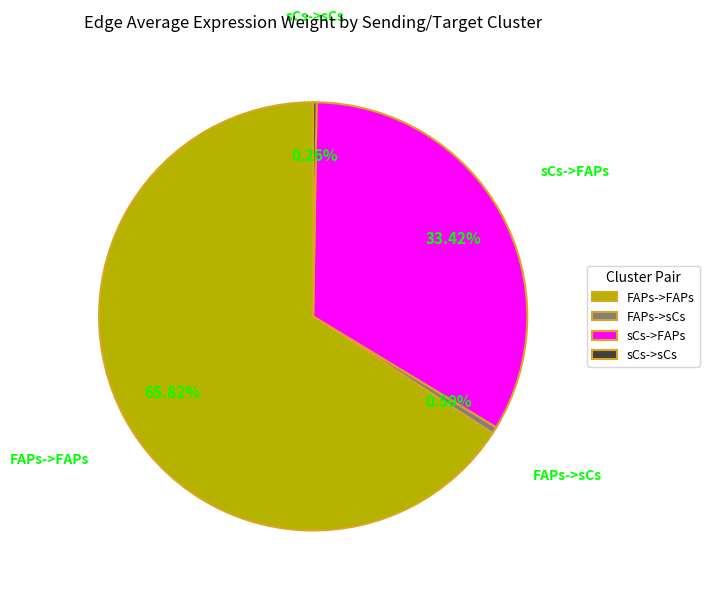

Which has a higher value, FAPs->sCs or FAPs->FAPs?

FAPs->FAPs